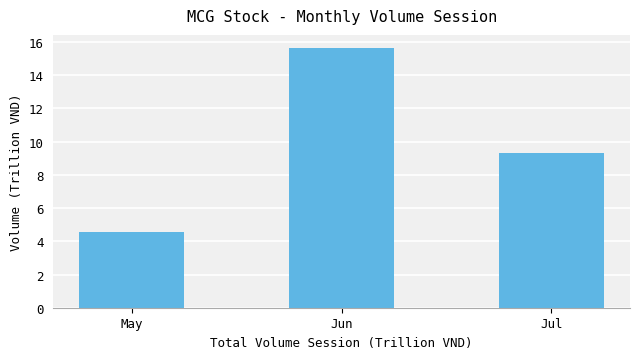

What is the ratio of the value at Jul to the value at May?

2.0